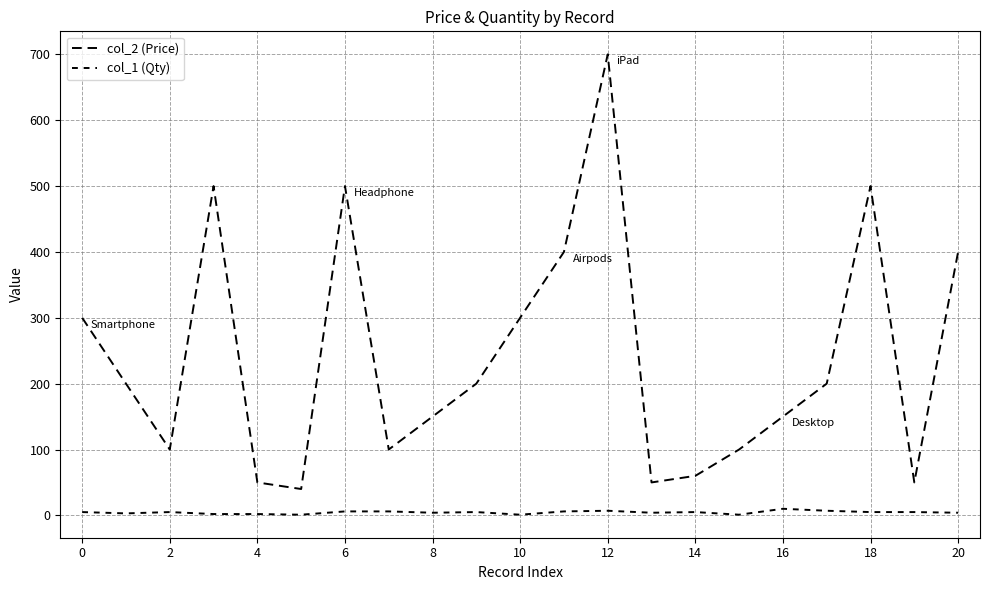

Is this an area chart (filled region under the line)?

No